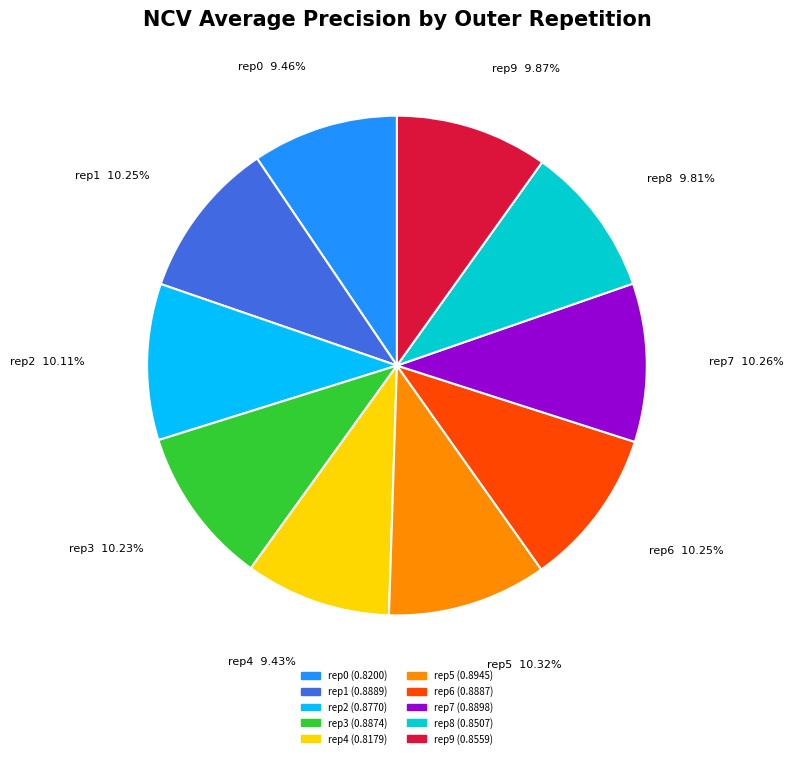

Does any single category account for the majority?

No